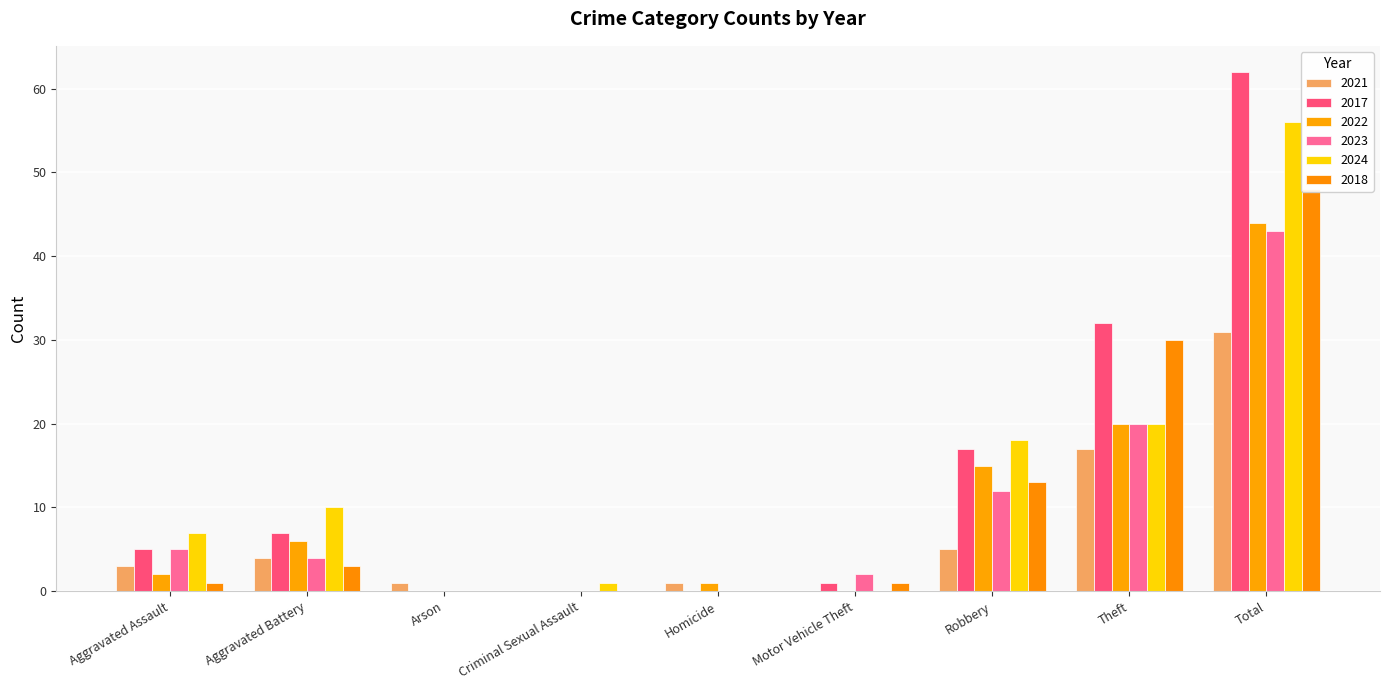

Which has a higher value, Homicide or Robbery?

Robbery